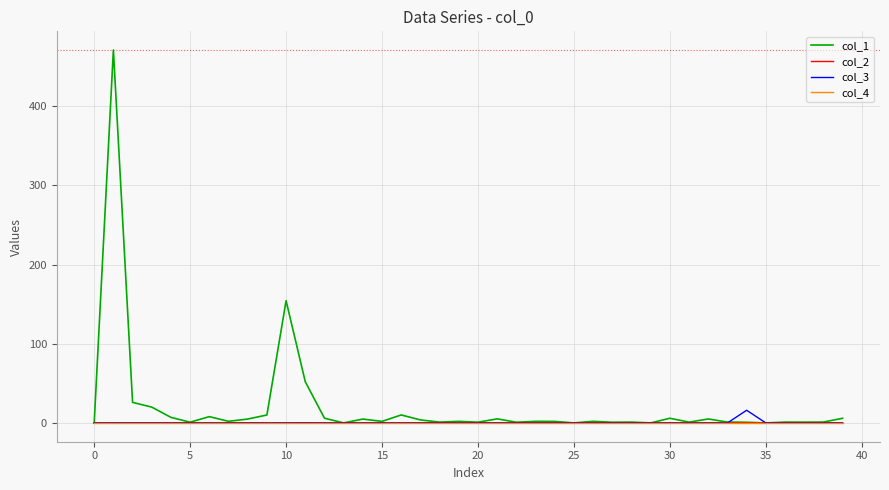

What is the maximum value shown in the chart?

470.9